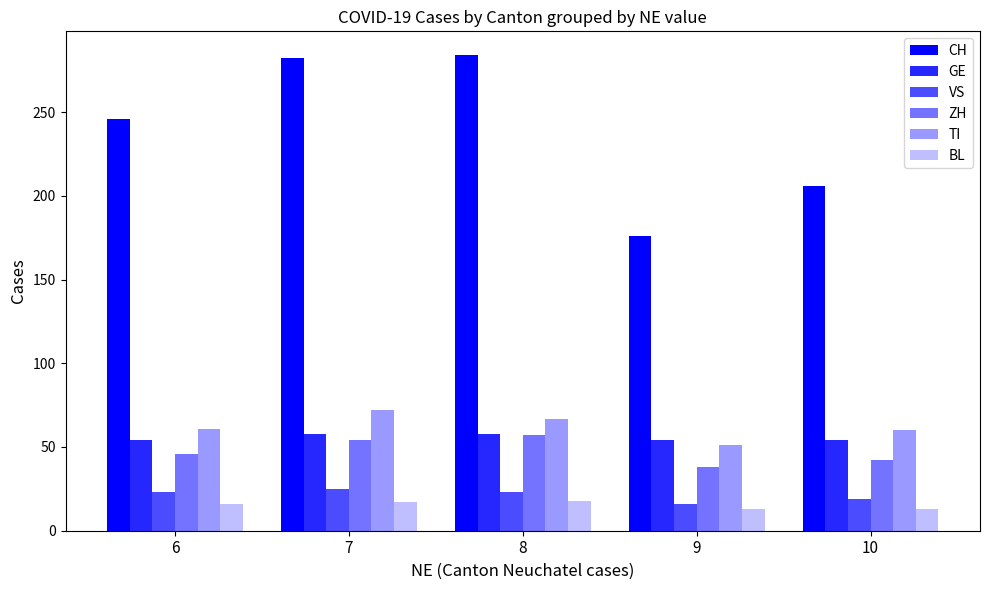

Reading left to right, transcribe all the data shown in this chart.

CH: 246	282	284	176	206
GE: 54	58	58	54	54
VS: 23	25	23	16	19
ZH: 46	54	57	38	42
TI: 61	72	67	51	60
BL: 16	17	18	13	13